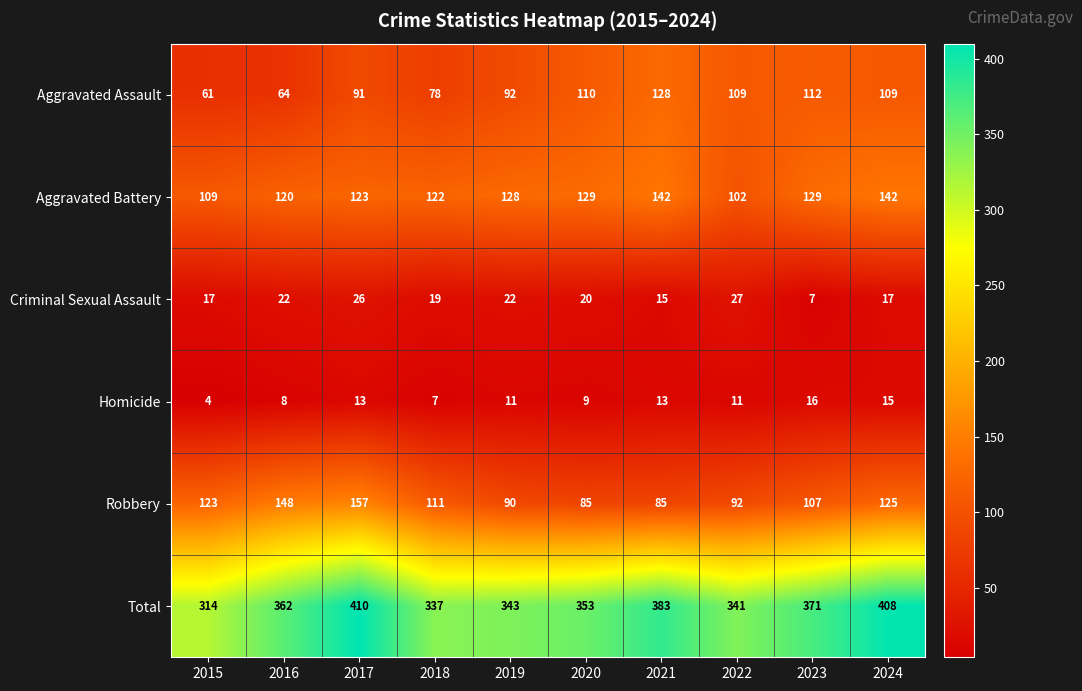

What is the spread (max minus min) of values at 2024?

393